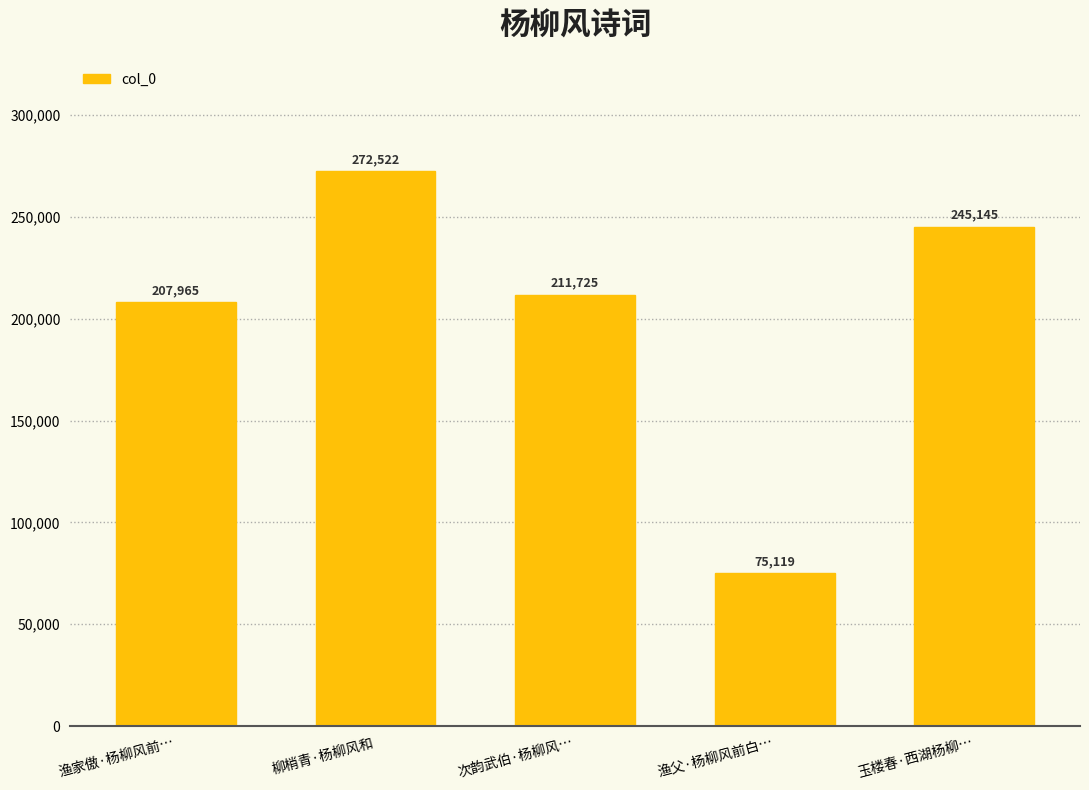

Rank the categories by value from lowest to highest.

渔父·杨柳风前白…, 渔家傲·杨柳风前…, 次韵武伯·杨柳风…, 玉楼春·西湖杨柳…, 柳梢青·杨柳风和